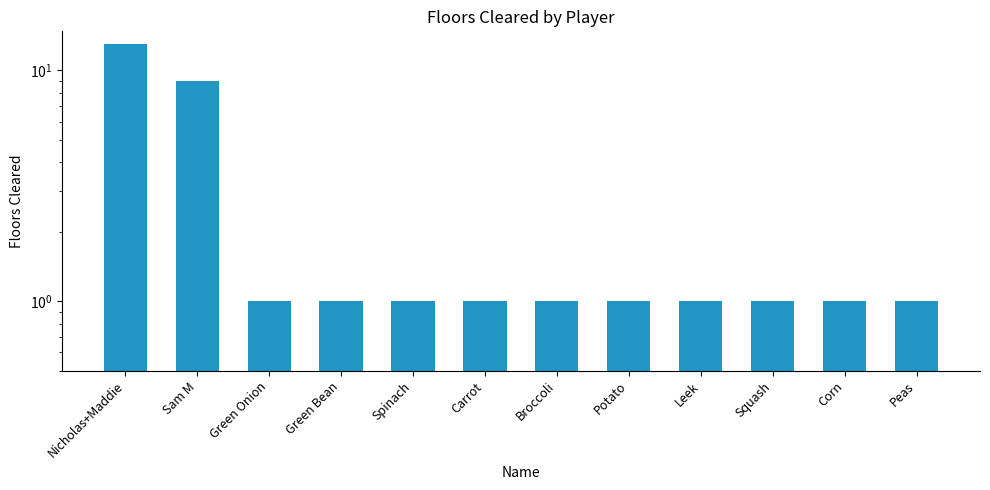

Rank the categories by value from lowest to highest.

Green Onion, Green Bean, Spinach, Carrot, Broccoli, Potato, Leek, Squash, Corn, Peas, Sam M, Nicholas+Maddie